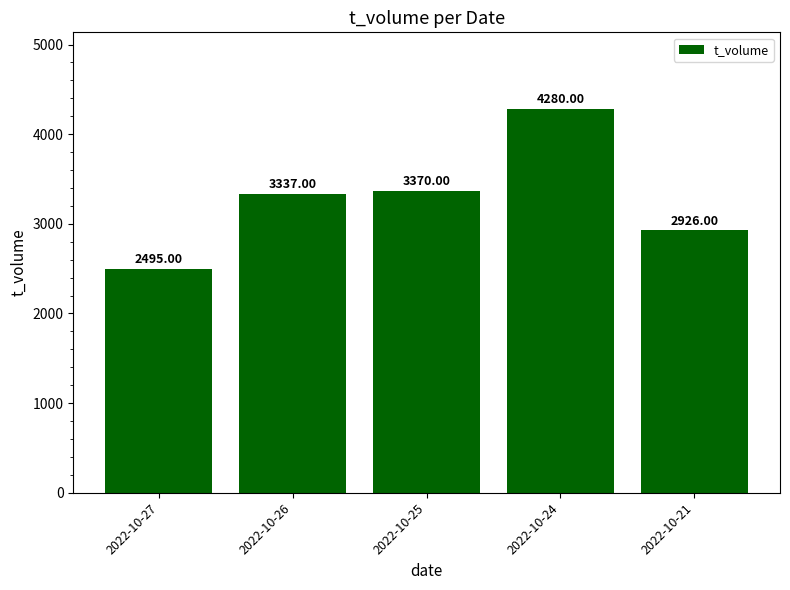

The value at 2022-10-27 is 2495. True or false?

True